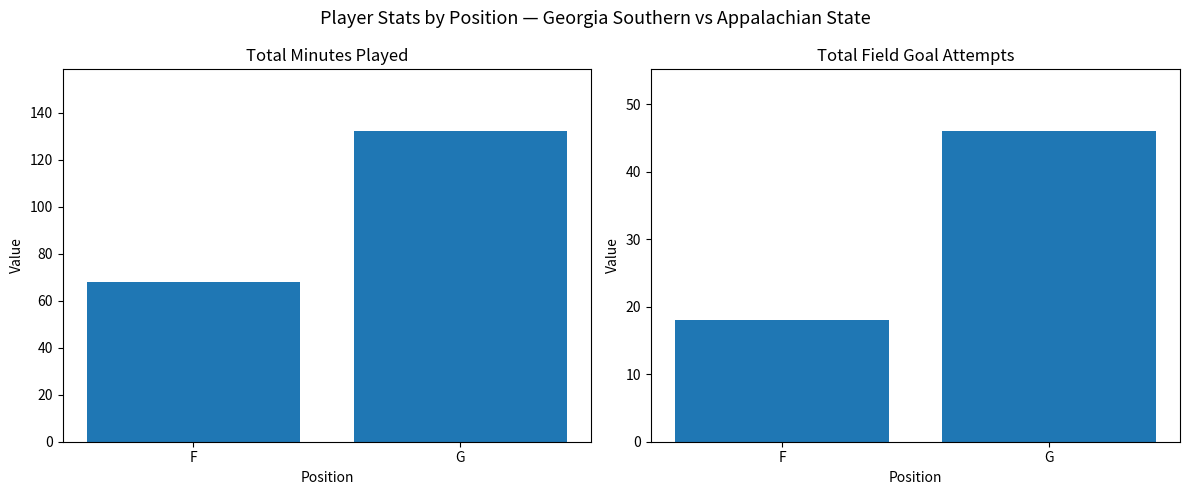

List the series in order of their peak value, lowest first.

FGA, MIN